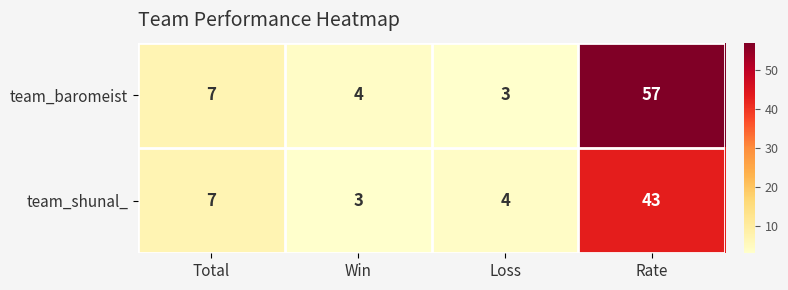

Which series has the widest spread of values?

team_baromeist